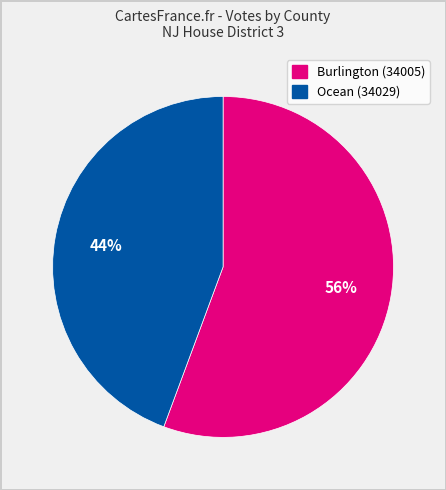

How many segments does this pie chart have?

2